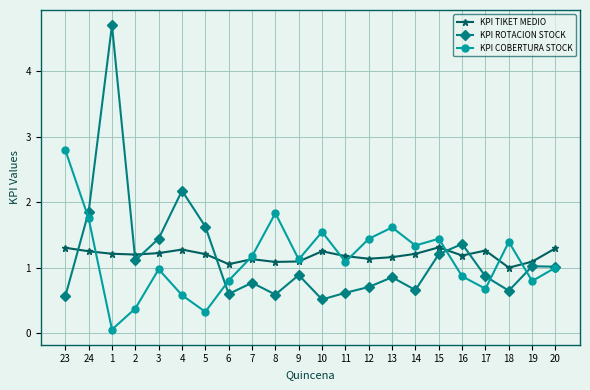

Where do KPI ROTACION STOCK and KPI TIKET MEDIO first cross each other?

23 and 24